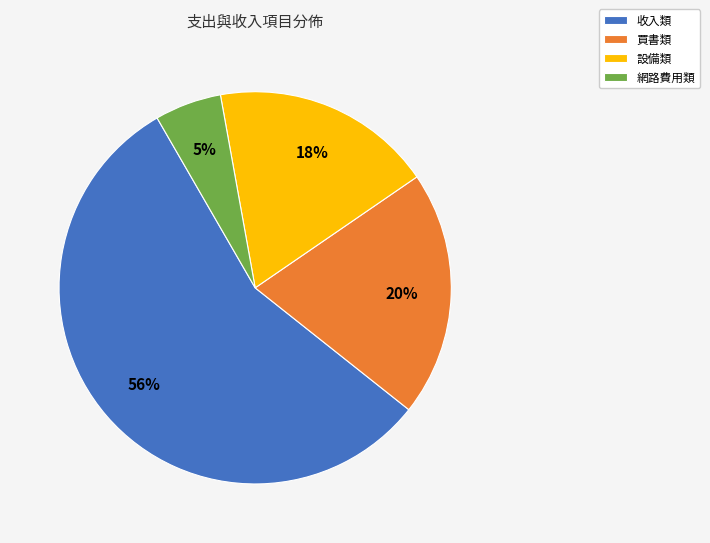

Is there any slice that represents more than half of the pie?

Yes